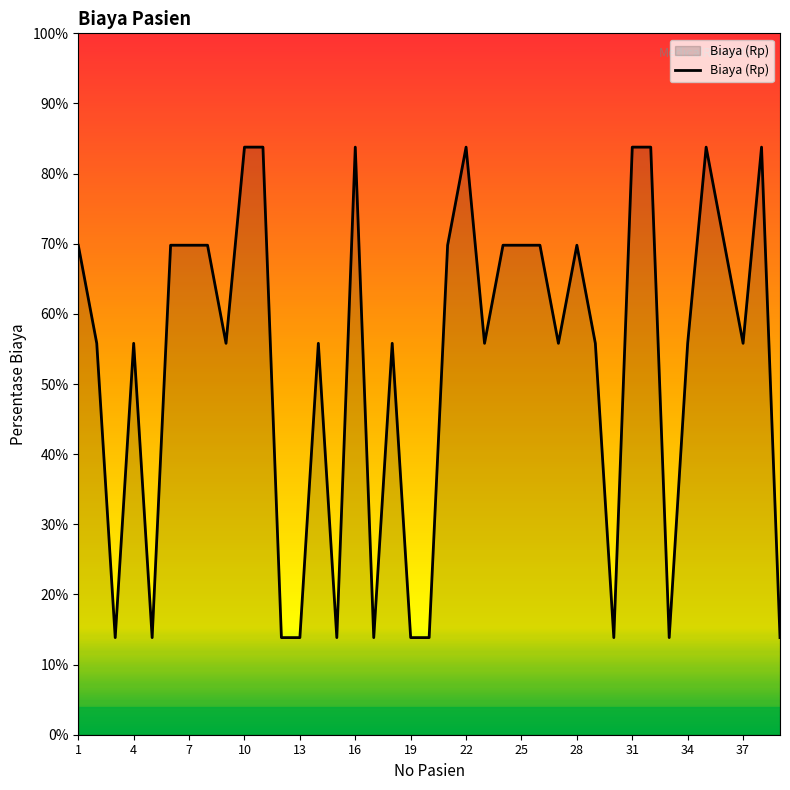

Does the chart have visible grid lines?

No